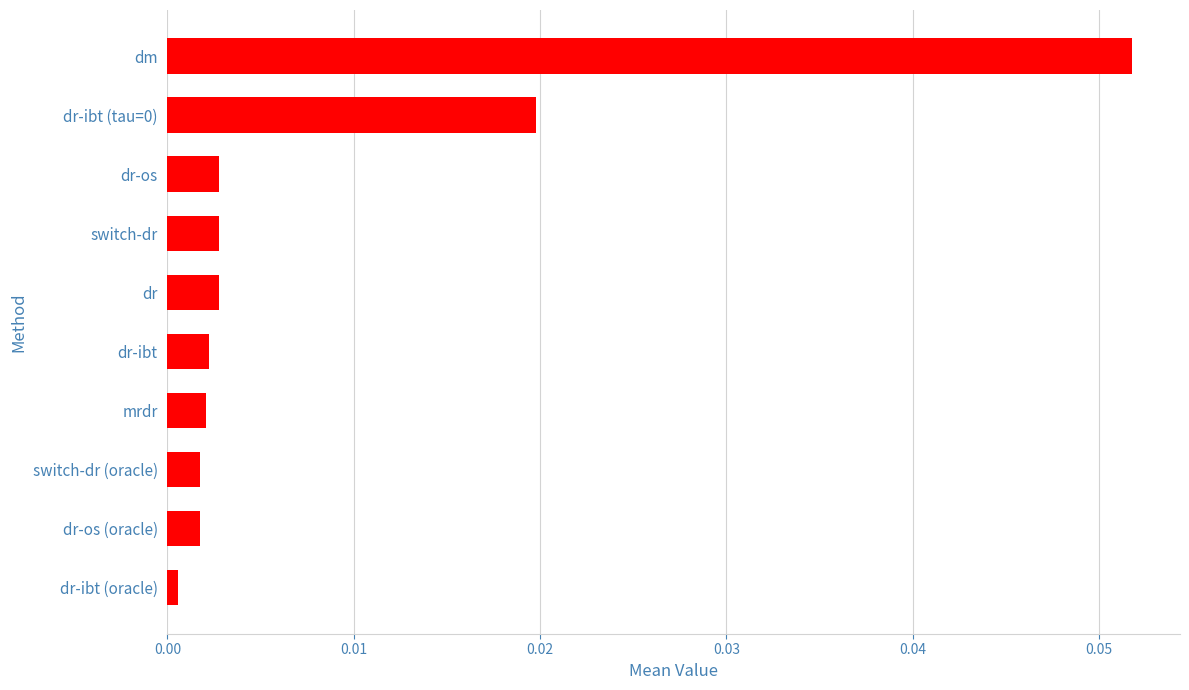

At which category does the chart reach its peak across all series?

dm